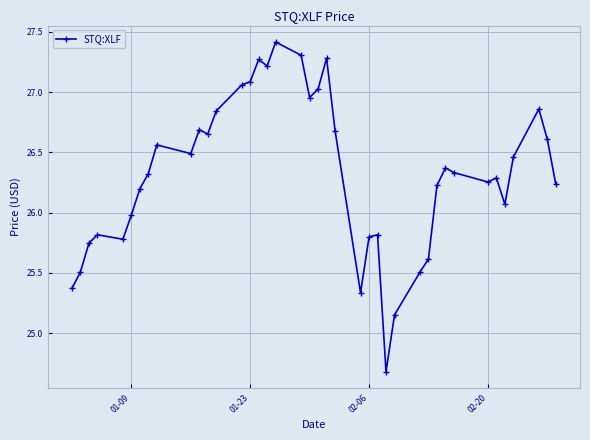

What is the sum of all values?

1052.9